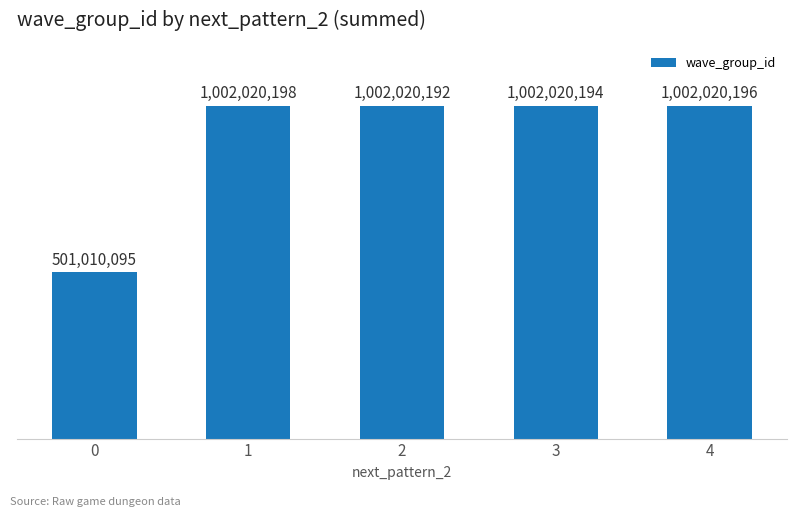

Reading left to right, transcribe all the data shown in this chart.

501010095	1002020198	1002020192	1002020194	1002020196